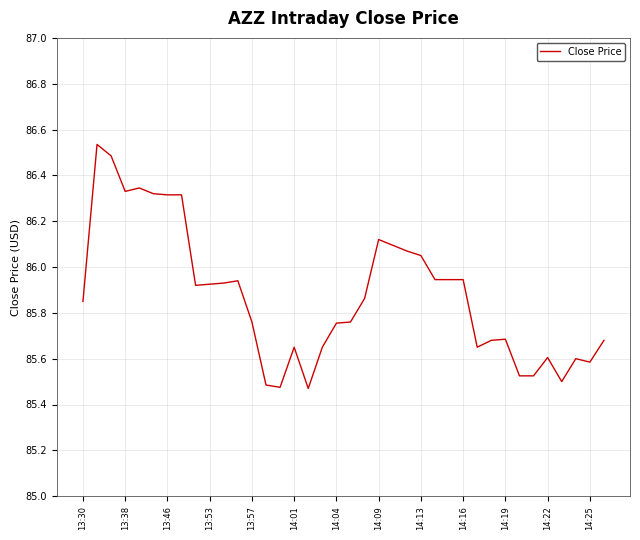

What is the difference between the maximum and minimum values?

1.1